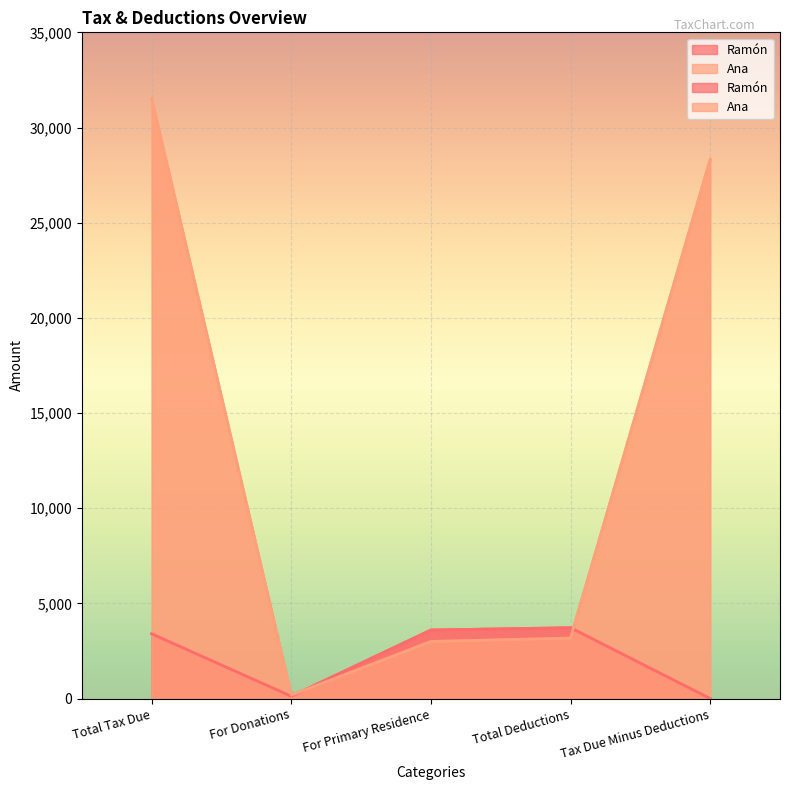

How many data points in Ana are less than 3180?

2